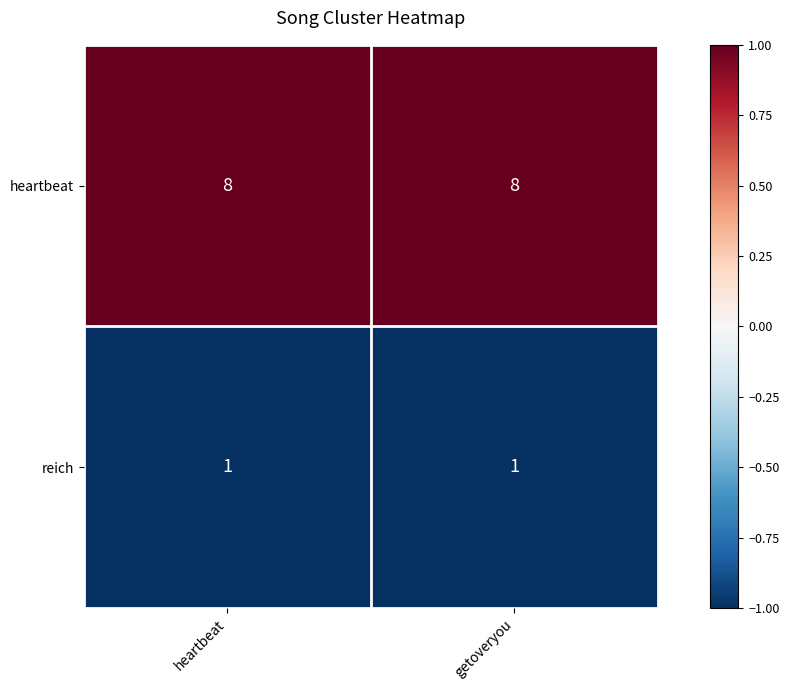

Which series has the largest total across all categories?

heartbeat